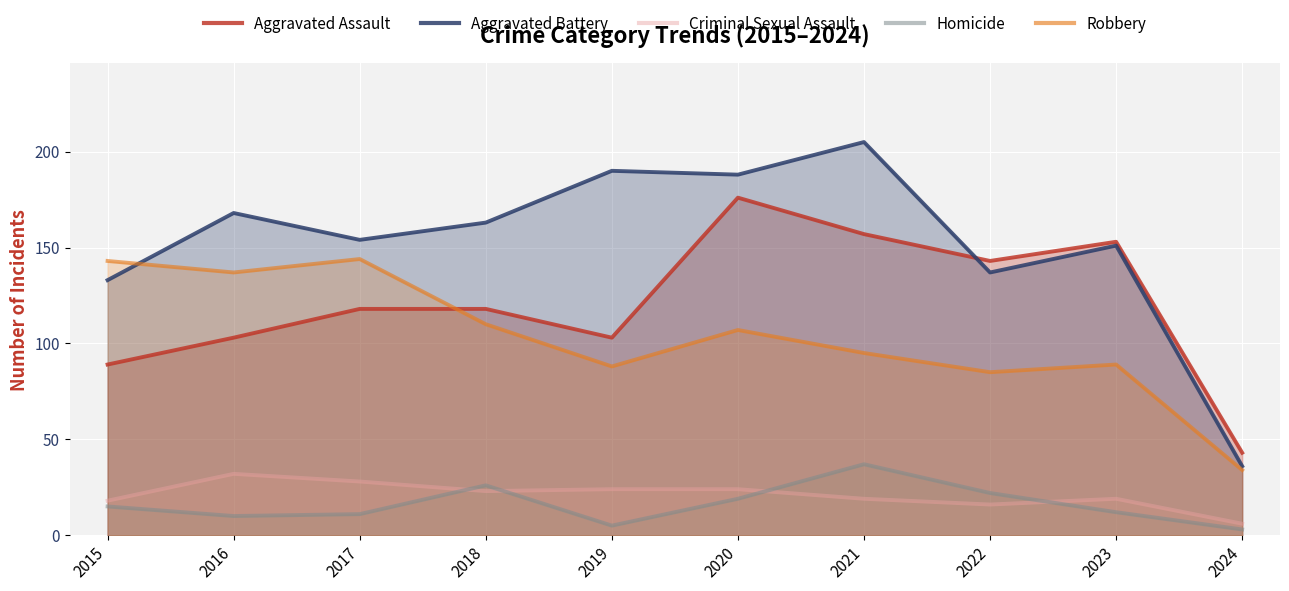

How many interior local valleys does the Aggravated Battery series have?

3